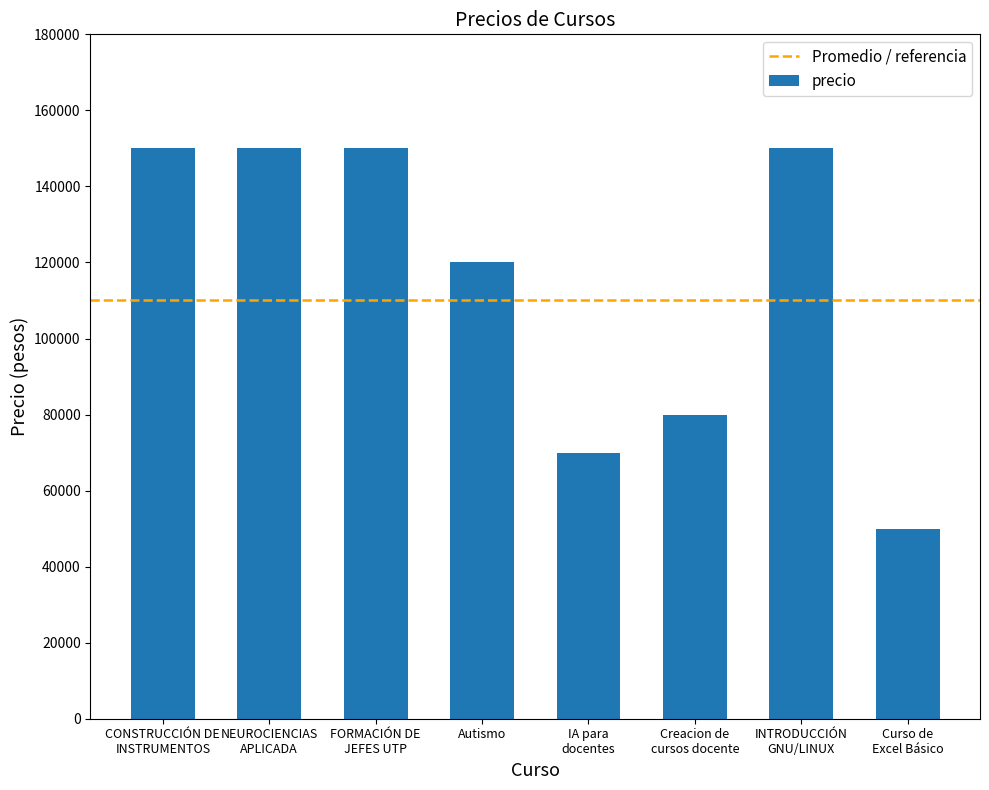

Is it true that the value at FORMACIÓN DE
JEFES UTP is 150000?

True